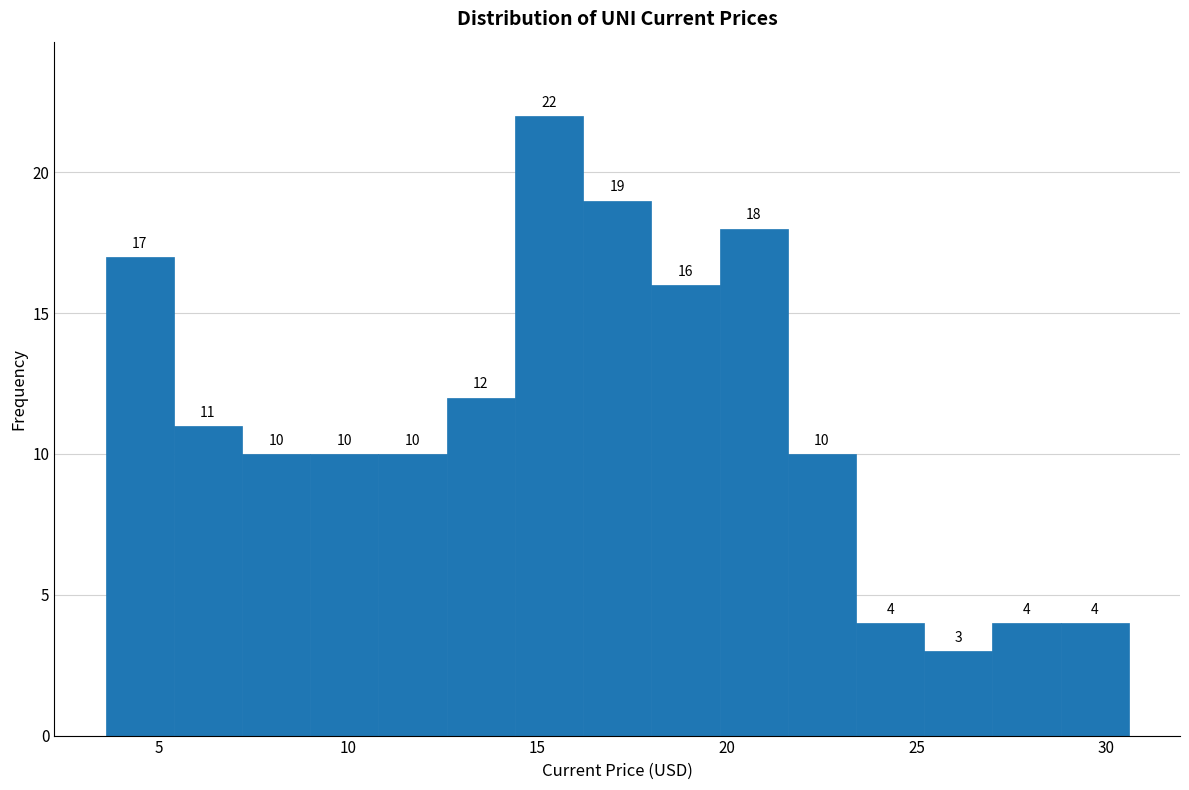

Around what value on the x-axis is the tallest bar? Give the approximate position of its centre, as read against the axis.

15.5